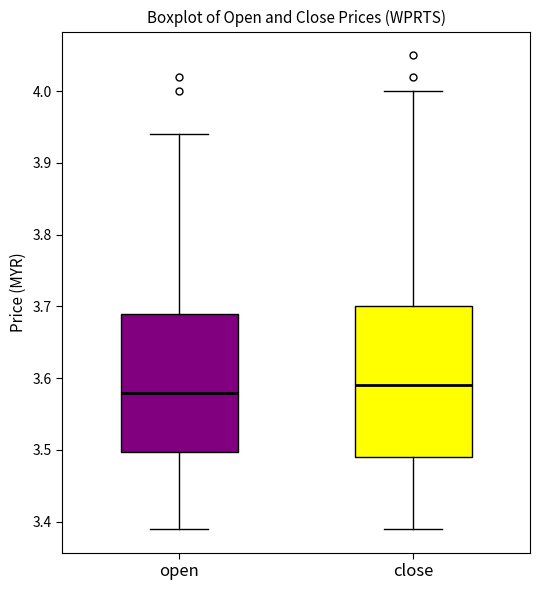

Comparing the boxes themselves (not the whiskers), which one is the tallest?

close